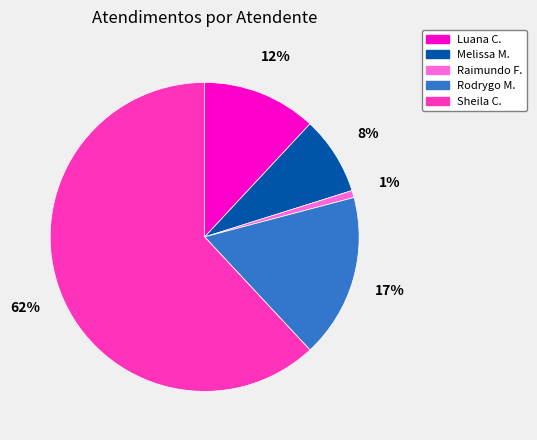

To the nearest percent, what is the difference between the largest and smallest slice percentages?

61%